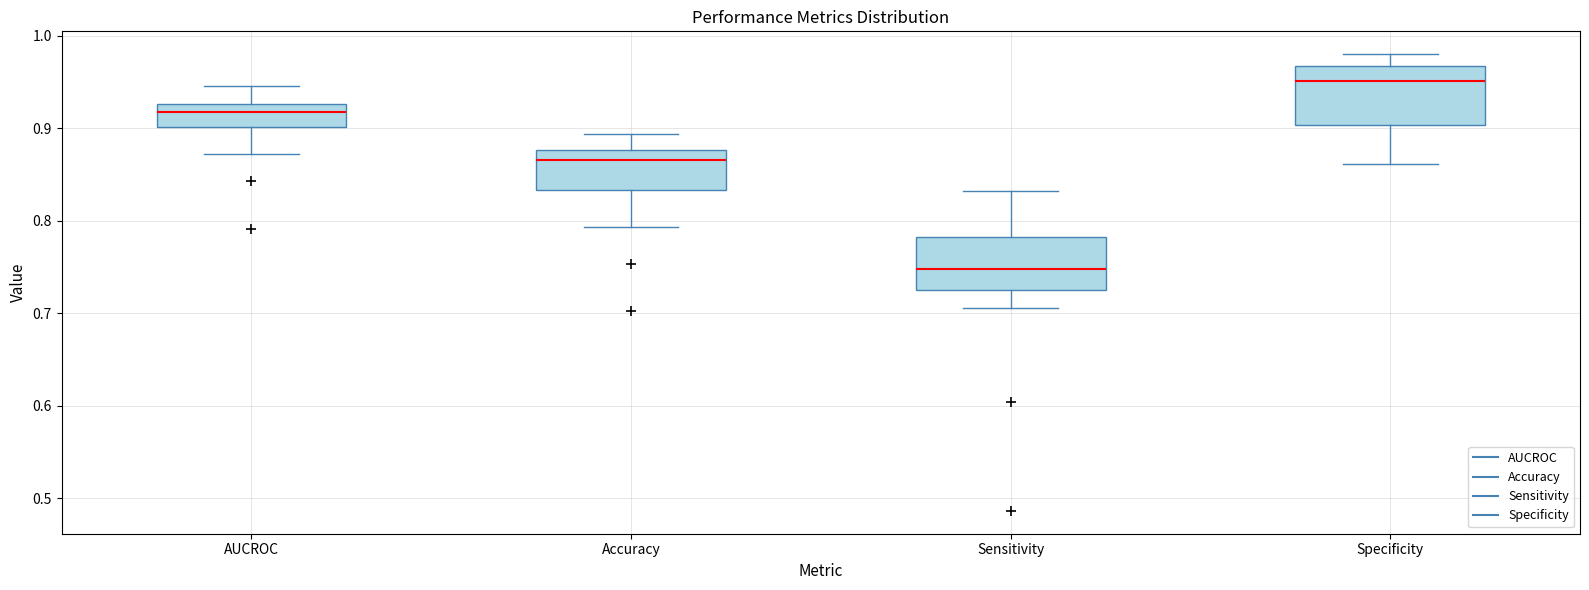

Where does the upper whisker of the box for Specificity end on the y-axis? The values are not printed on the chart, so give them approximately, as read against the axis.

0.98